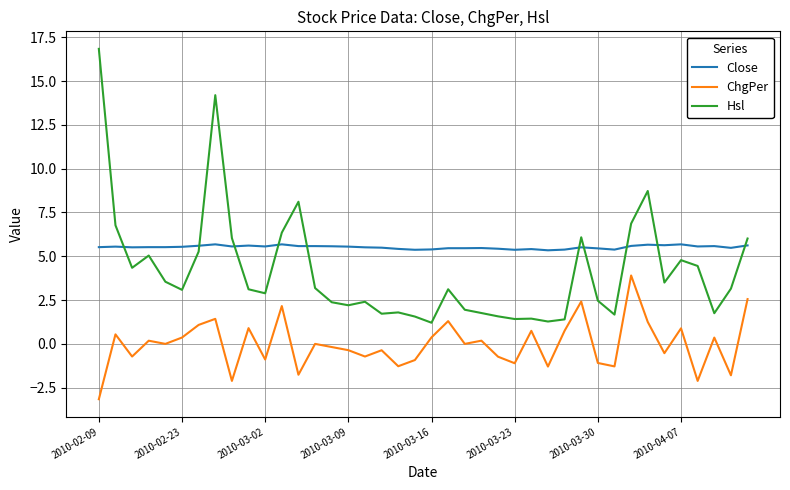

Which series has the largest range (max minus min)?

Hsl